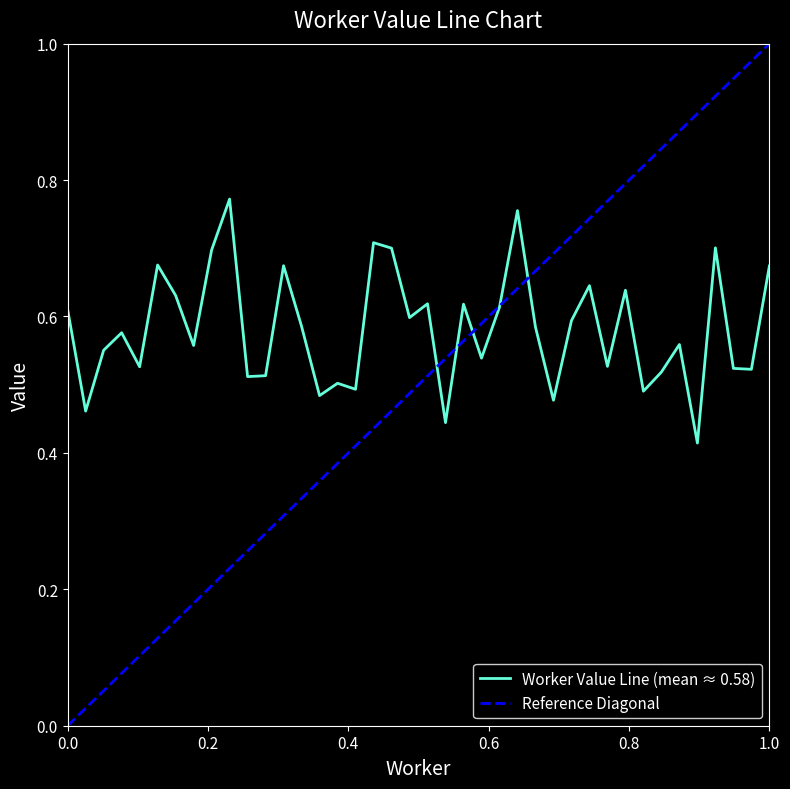

The chart shows a value of 0.3 at 18. True or false?

False